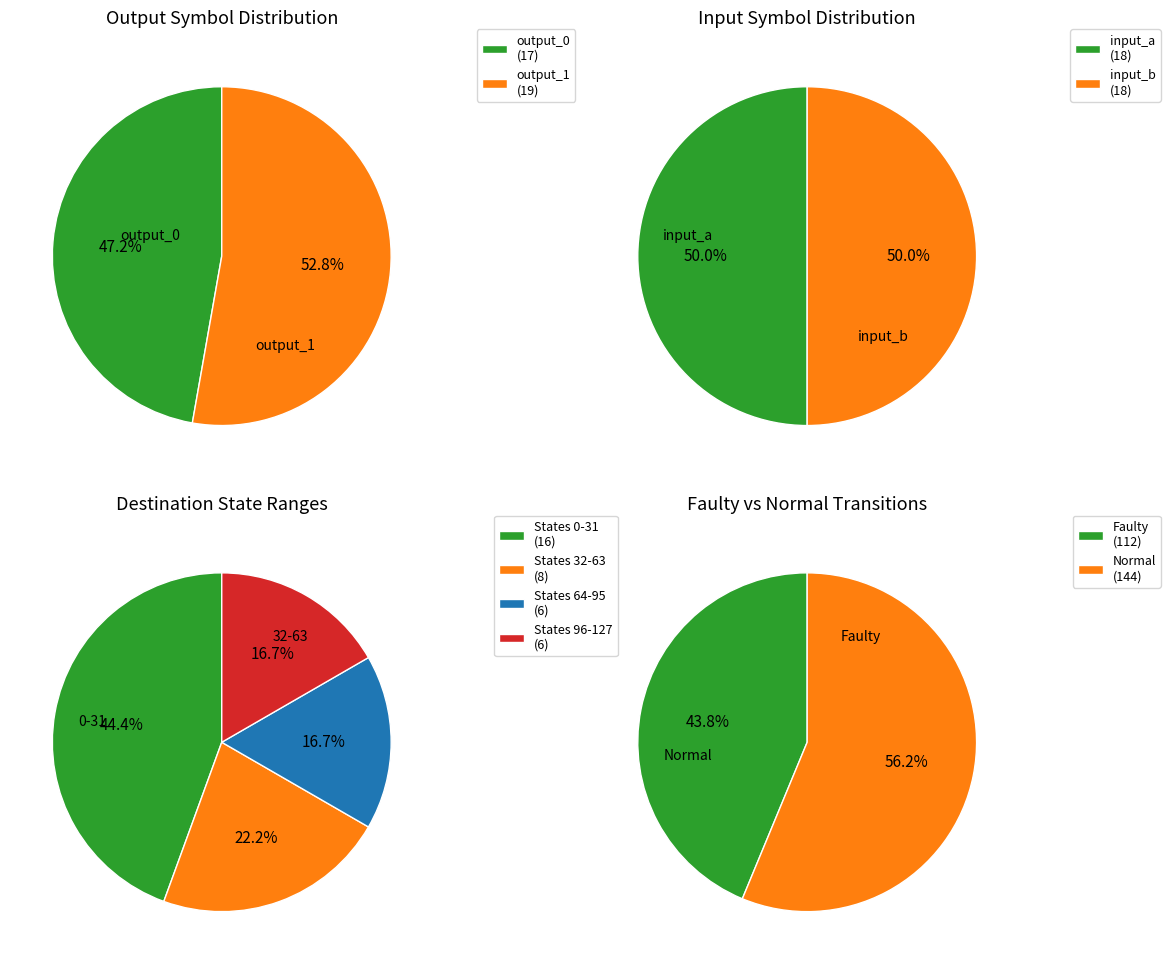

Is it true that 11 is 0% of the pie?

True